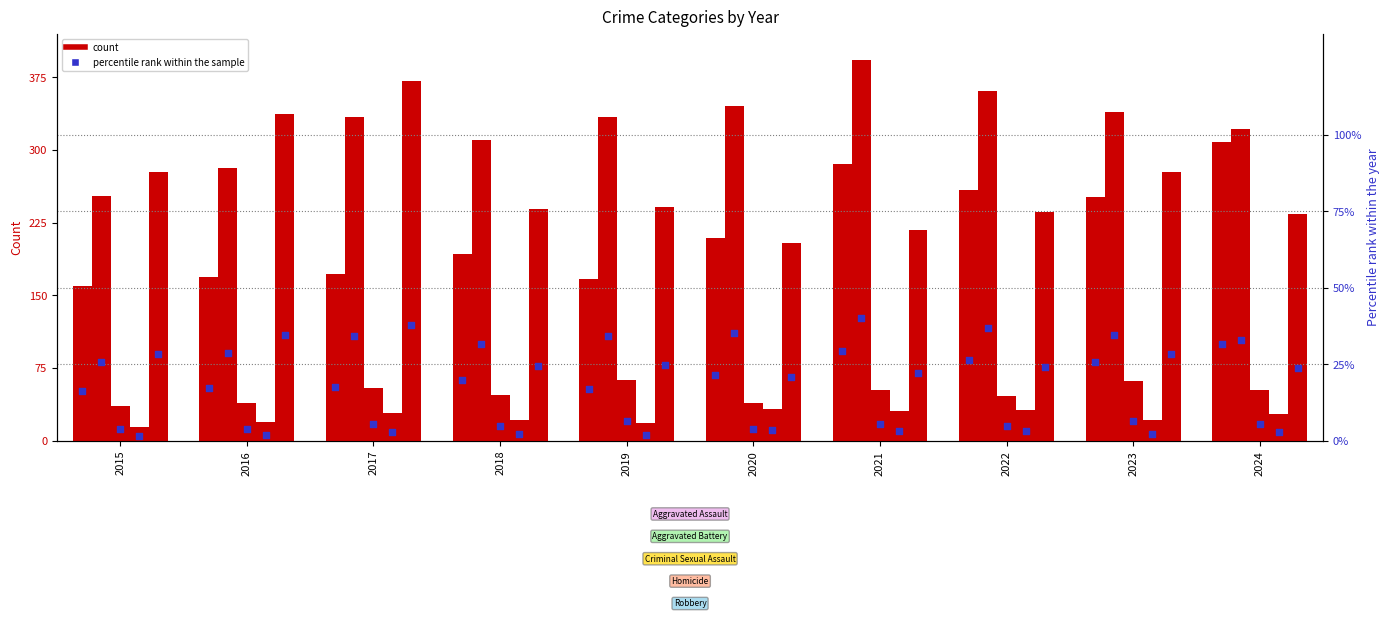

Which series has the largest total across all categories?

Aggravated Battery